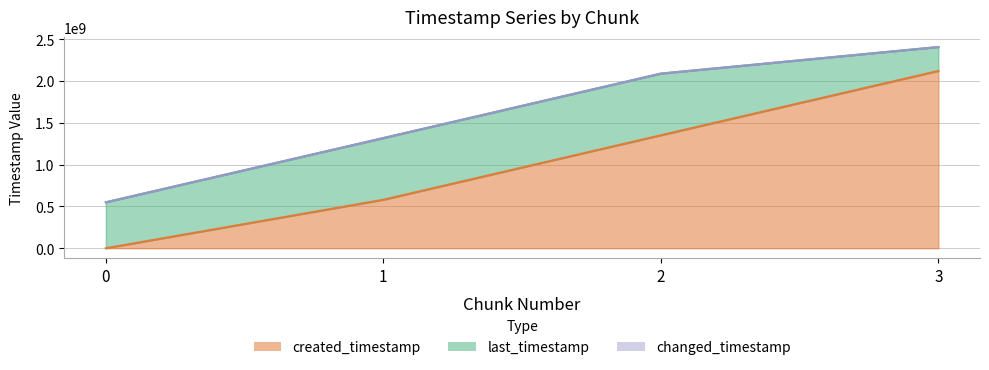

What is the difference between the changed_timestamp values at 3 and 2?

317832312